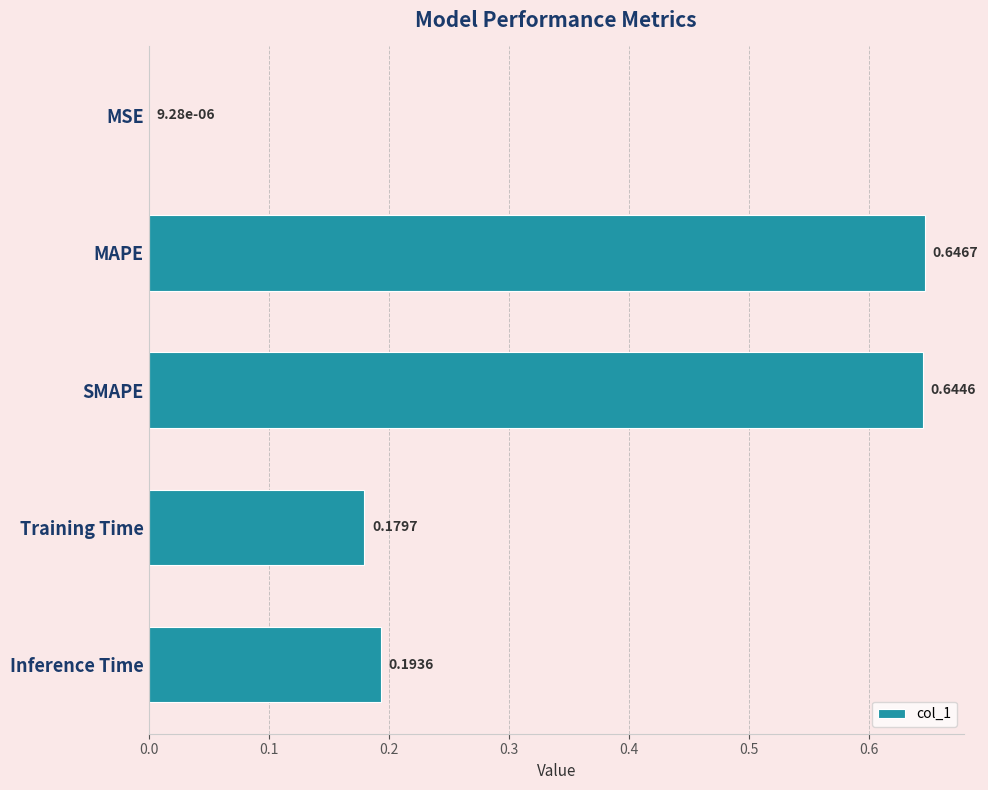

What is the sum of the values at SMAPE and Training Time?

0.8